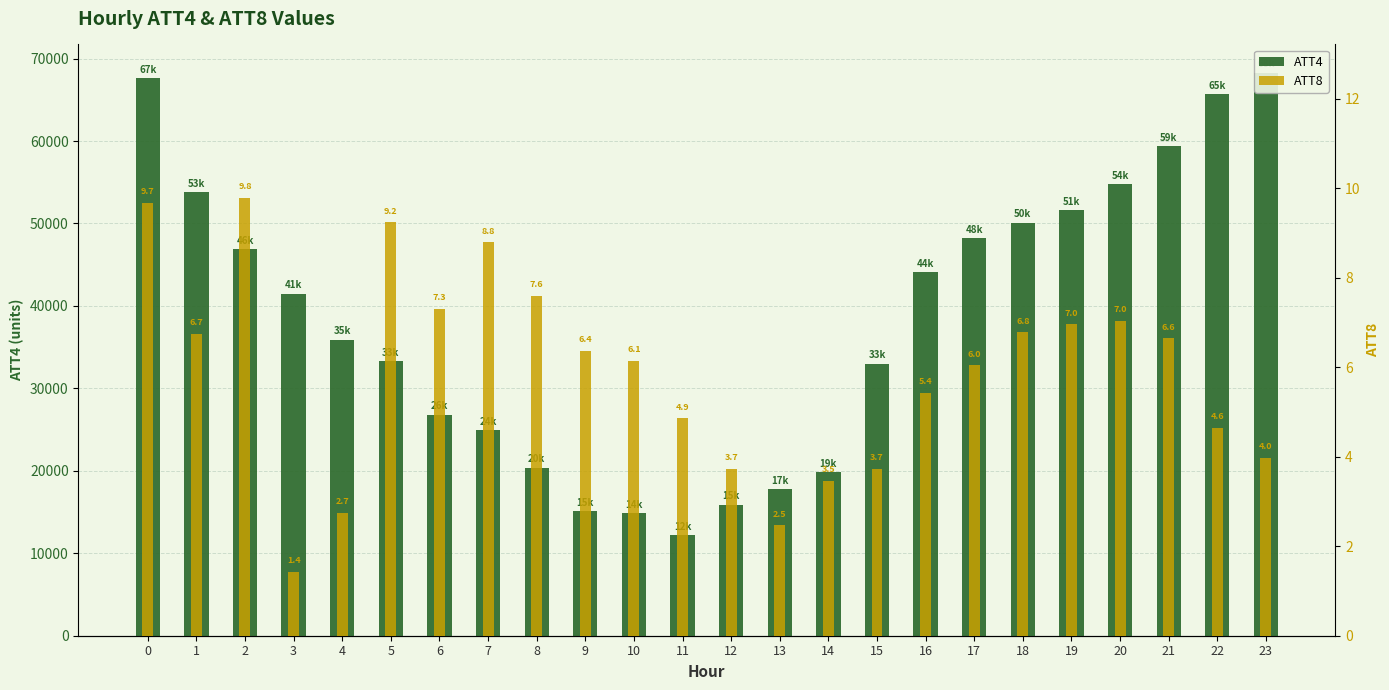

Rank the series by their average value, from highest to lowest.

ATT4, ATT8